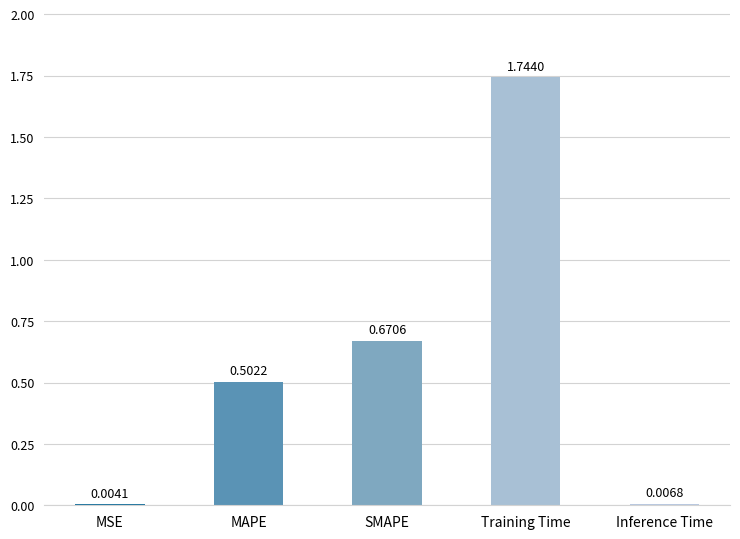

What is the sum of all values?

2.9